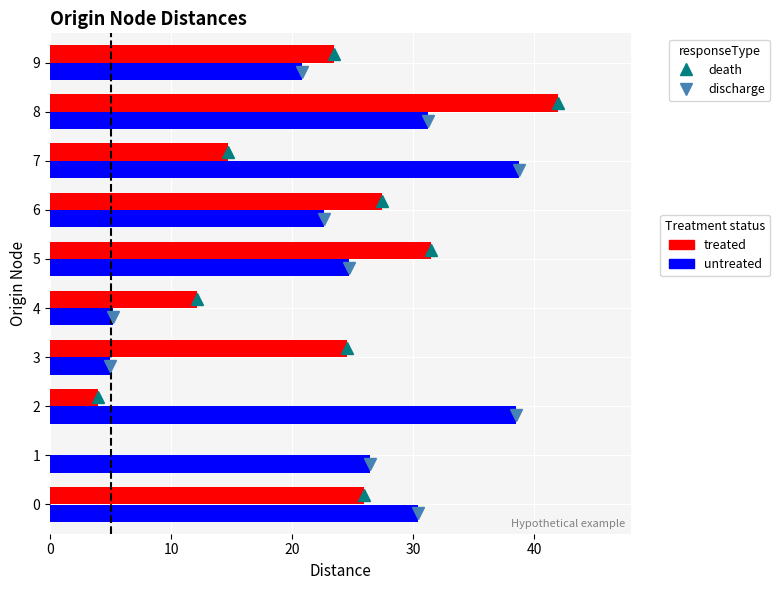

Which series has the widest spread of values?

treated